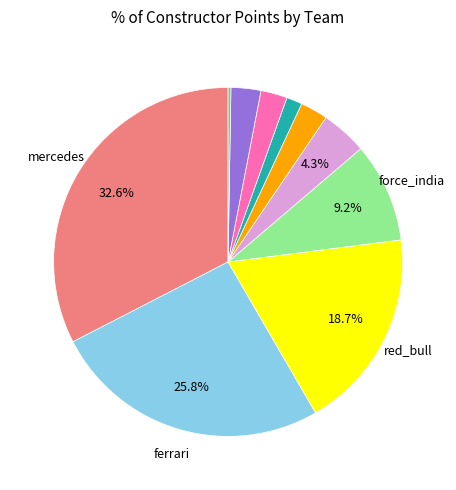

To the nearest percent, what is the average slice percentage?

10%